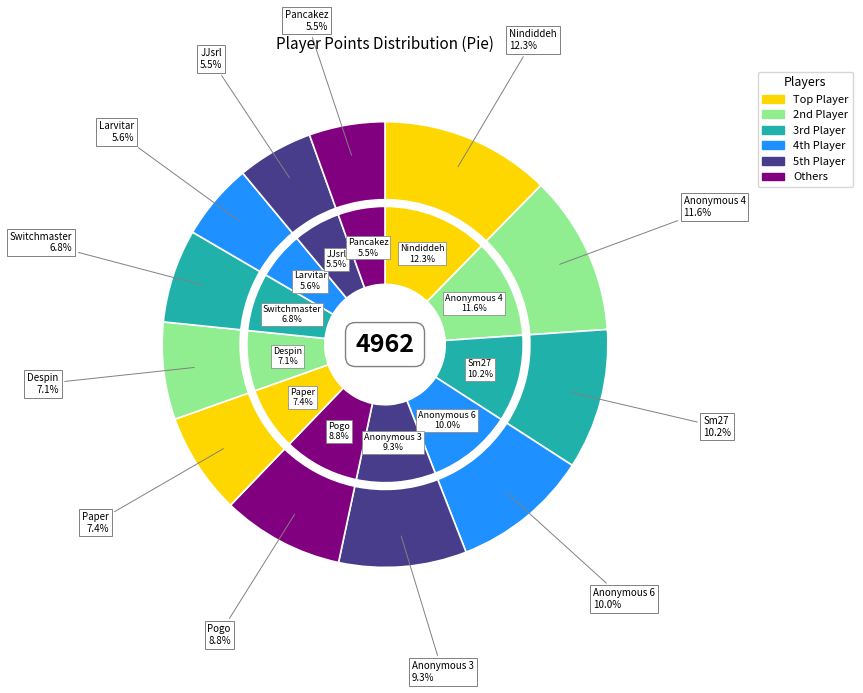

Which slice is the smallest?

Pancakez